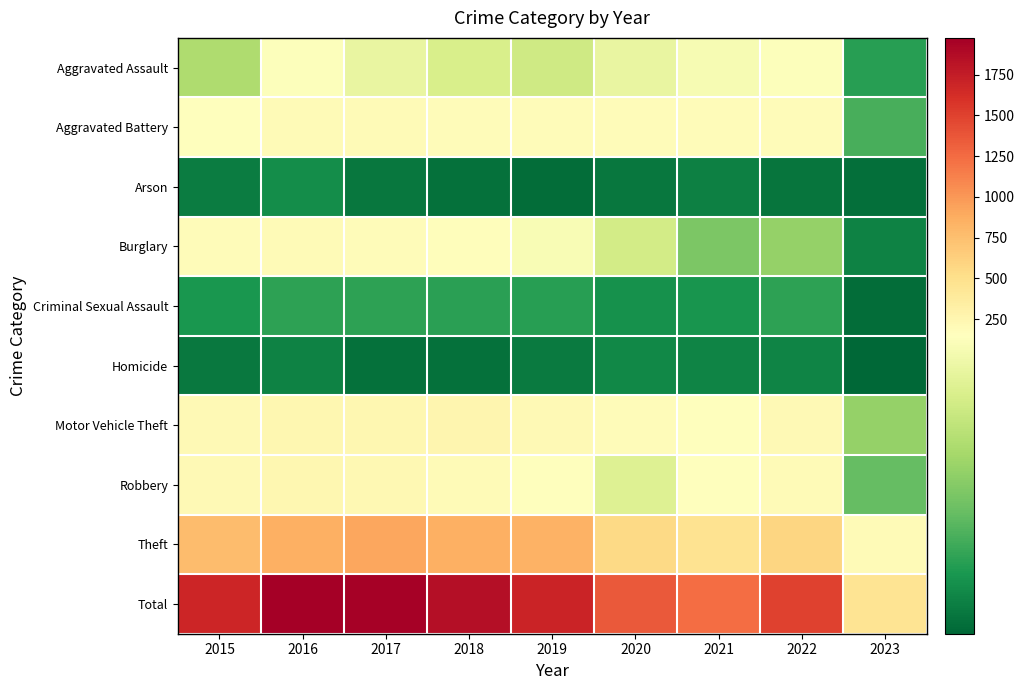

At how many categories does at least one series exceed 123?

9